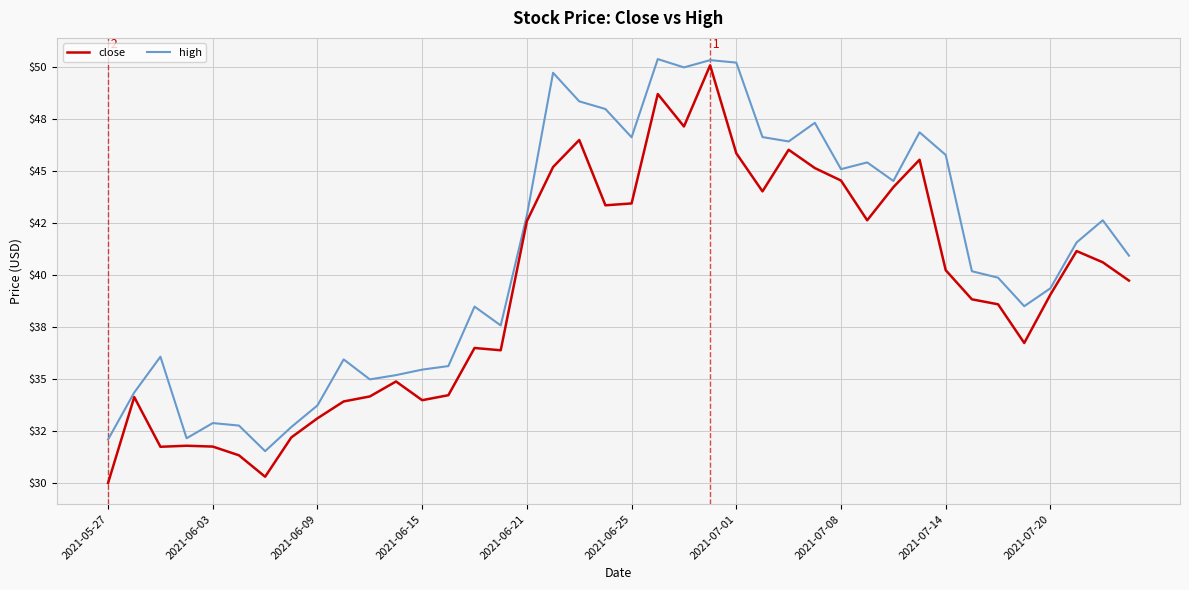

Does the chart have visible grid lines?

Yes